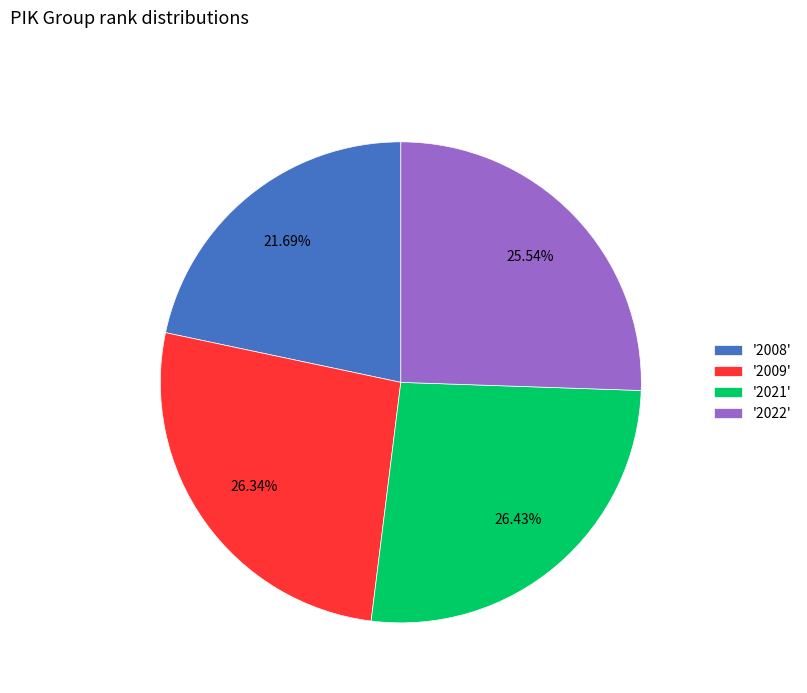

Do '2021' and '2008' together represent more than half of the pie?

No